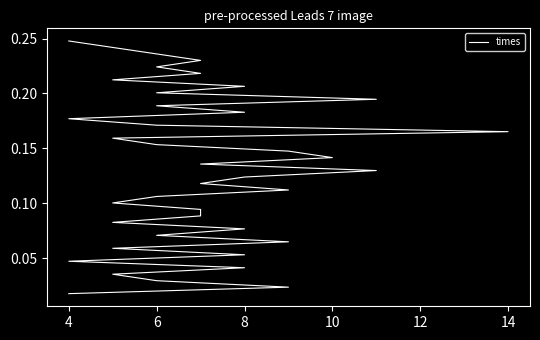

At which category does the chart reach its minimum across all series?

4